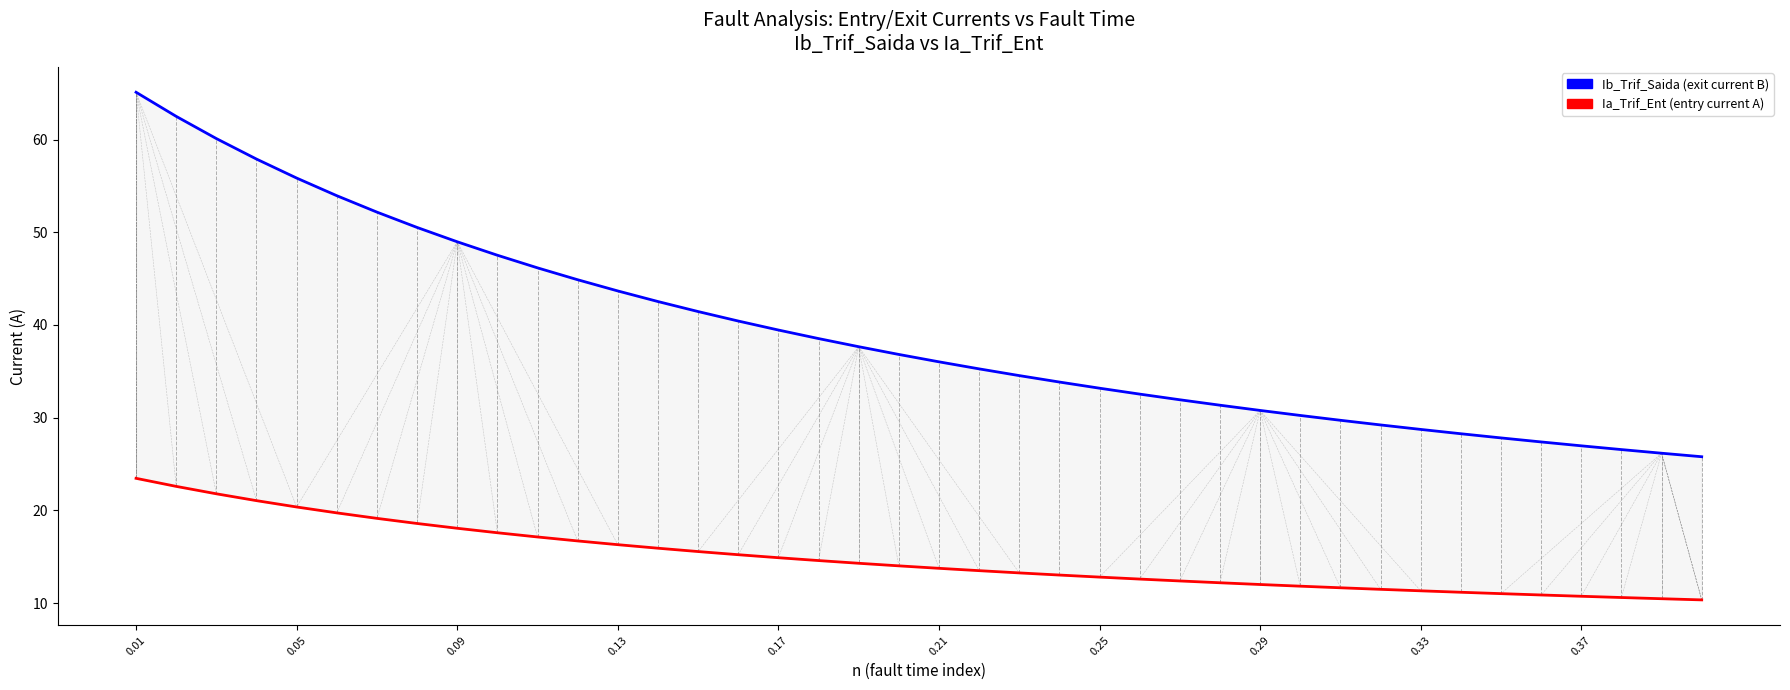

What is the greatest value displayed?

65.1